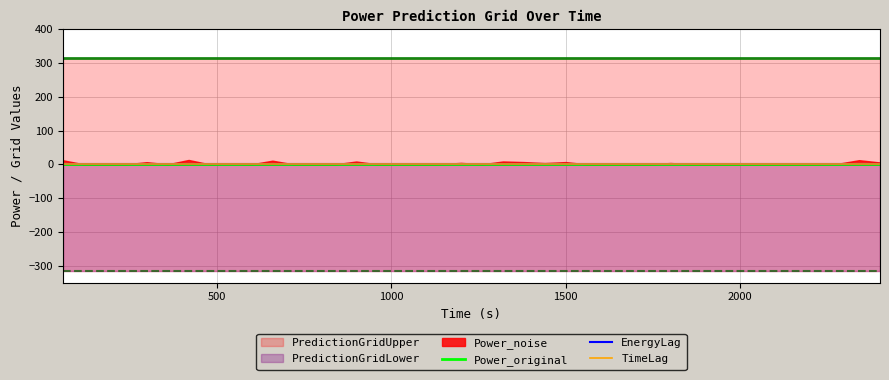

Is the value of Power_noise at 600 greater than the value of PredictionGridLower at 1680?

Yes